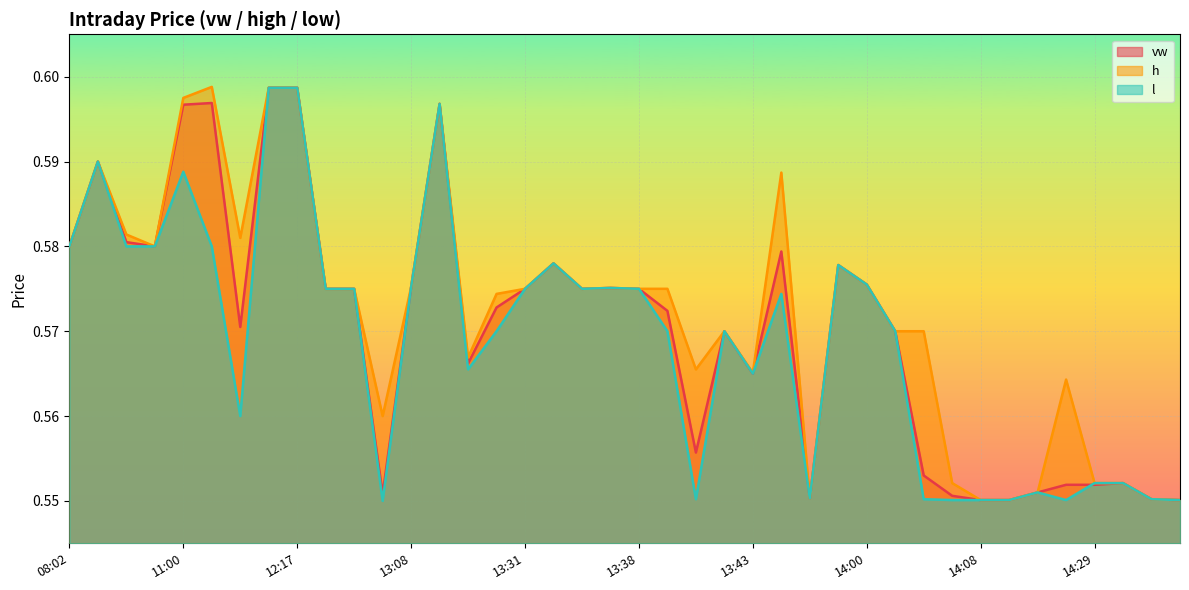

Does the chart display data point markers on the line(s)?

No